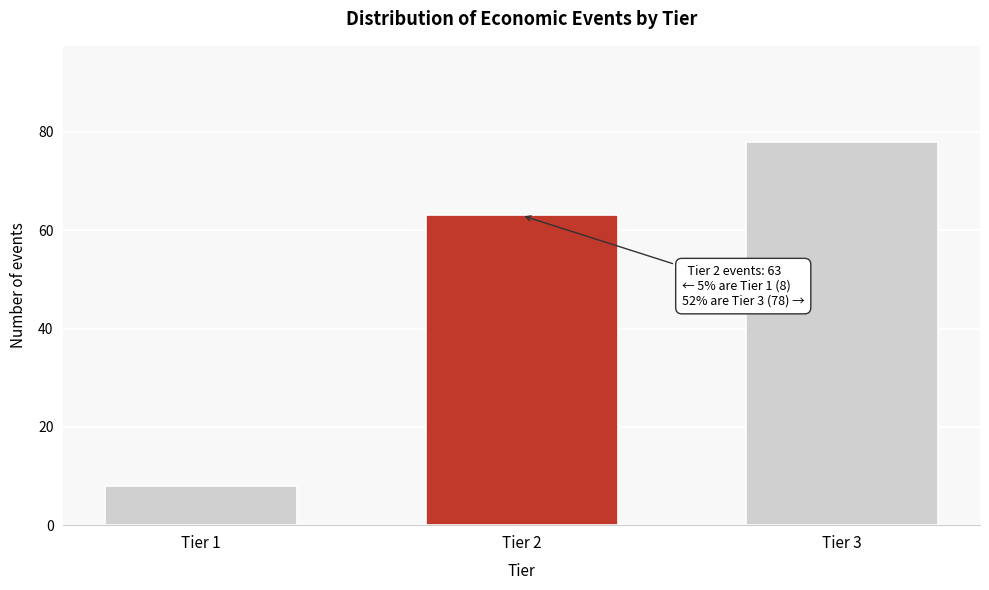

Reading left to right, list all the values displayed in this chart.

8	63	78